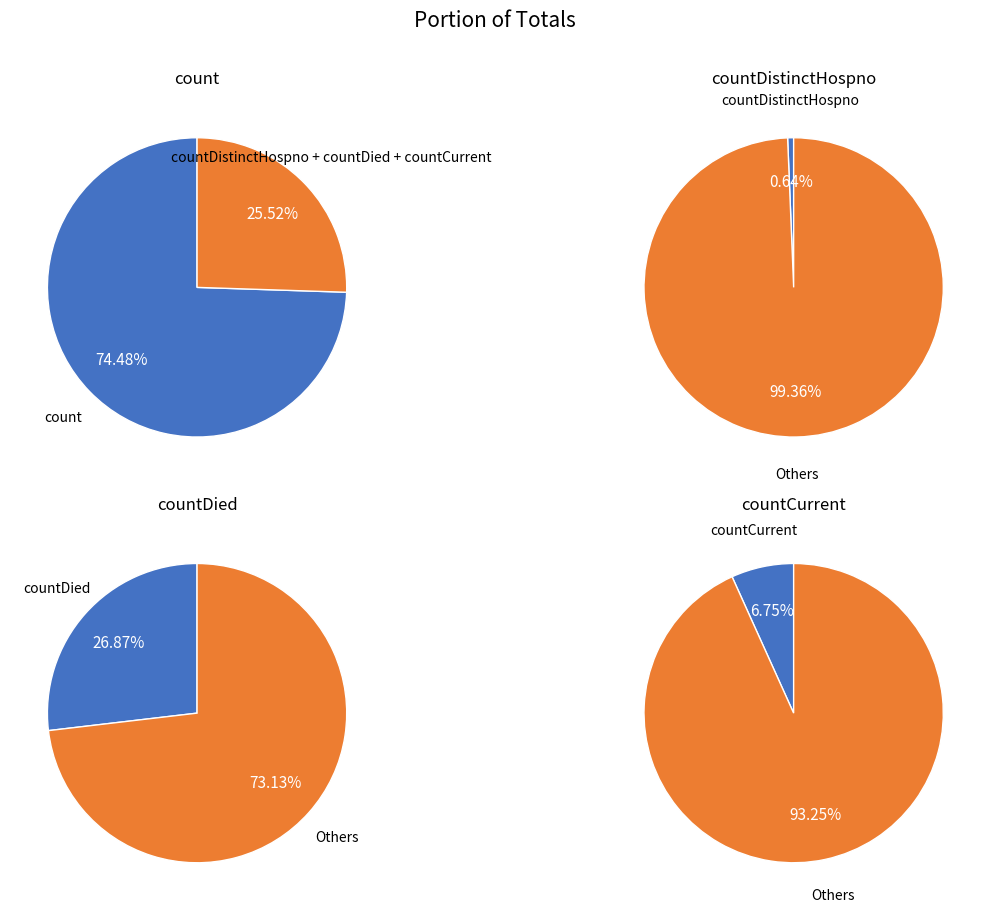

Which slice is the largest?

count